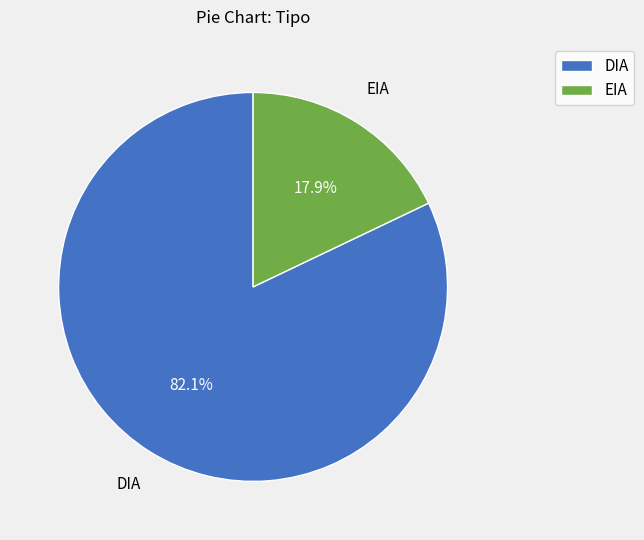

To the nearest percent, what percentage of the pie is DIA?

82%